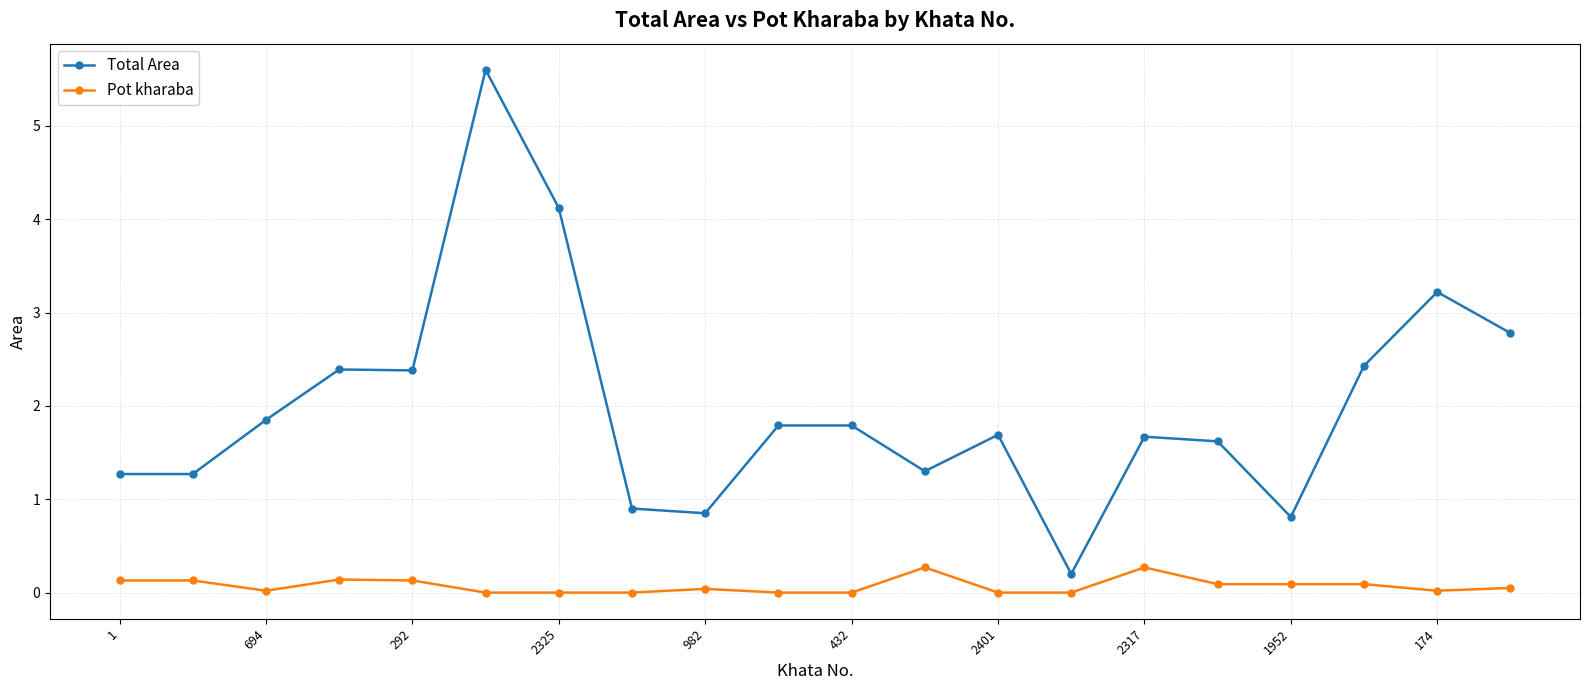

What is the average value of the Total Area series?

2.0